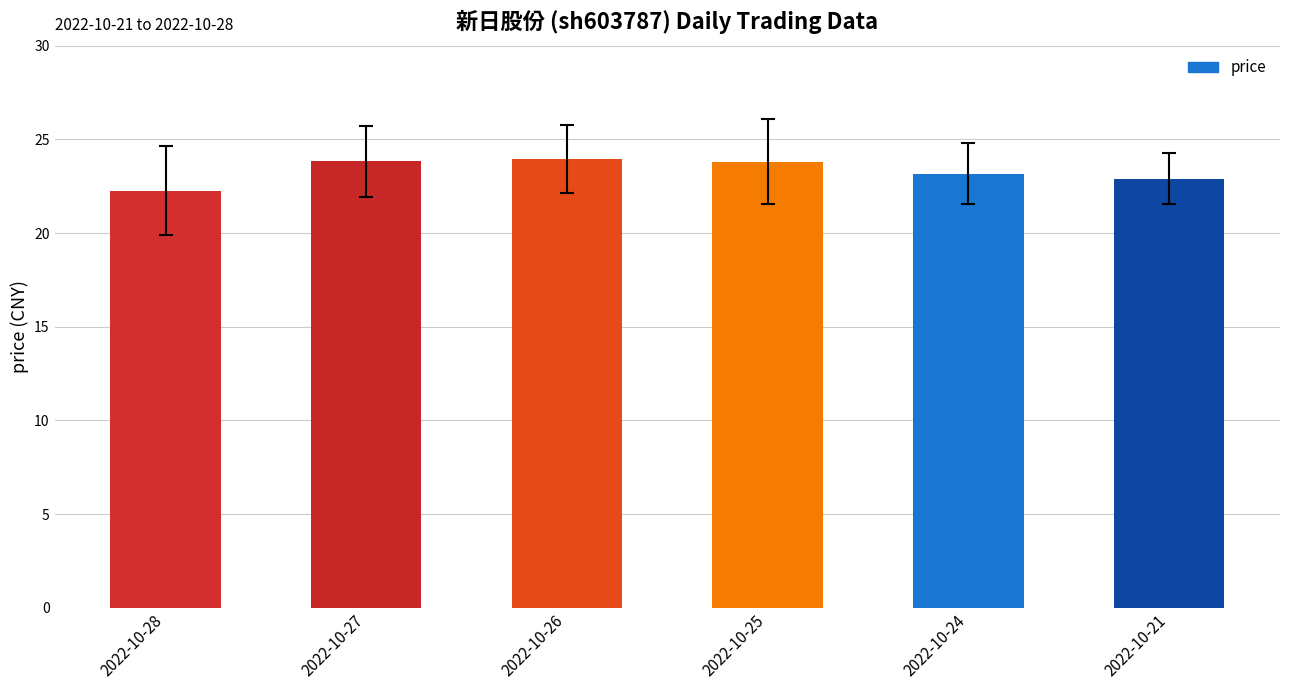

What is the value of the 1st bar from the left?

22.3